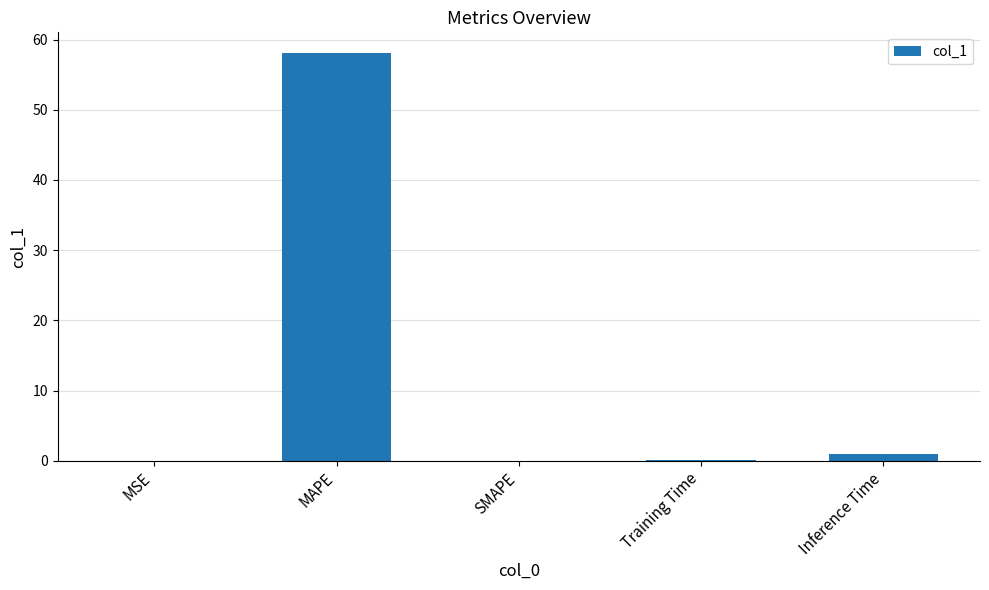

Are the bars horizontal?

No